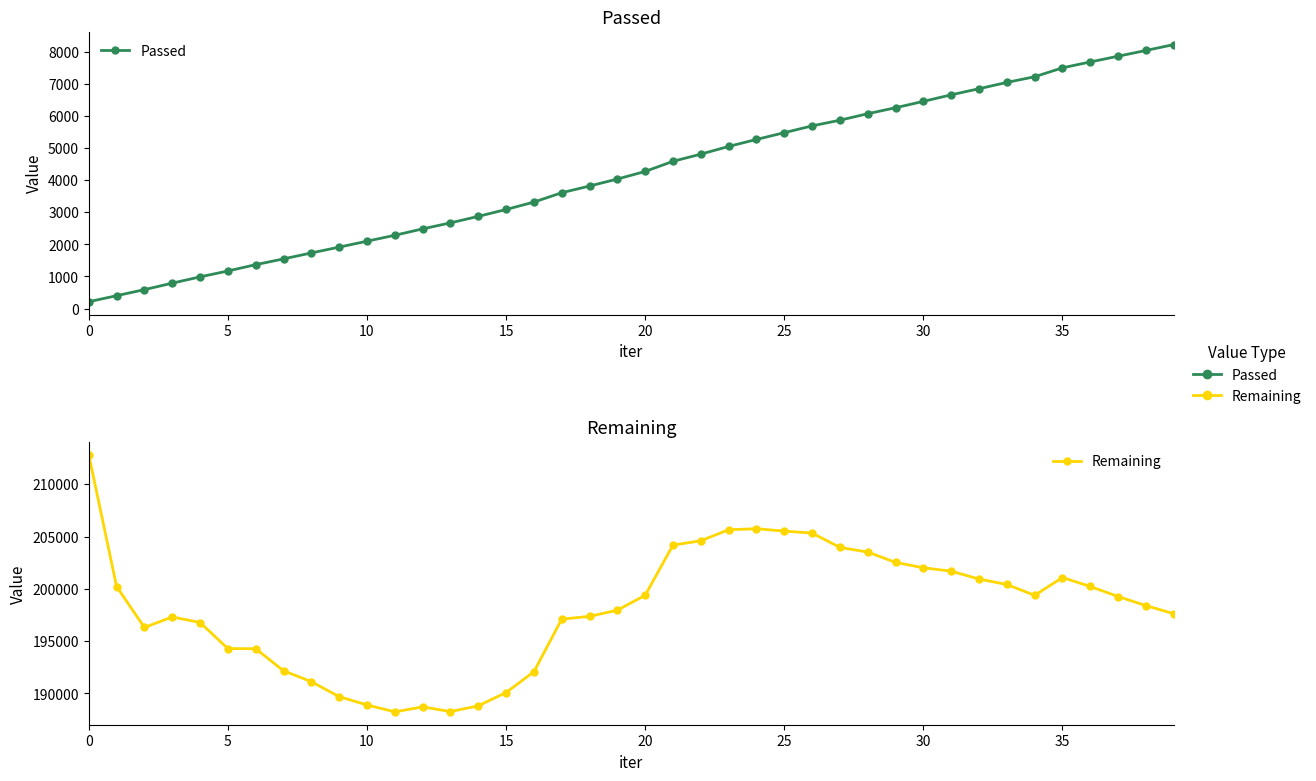

True or false: Remaining and Passed intersect in this chart.

False